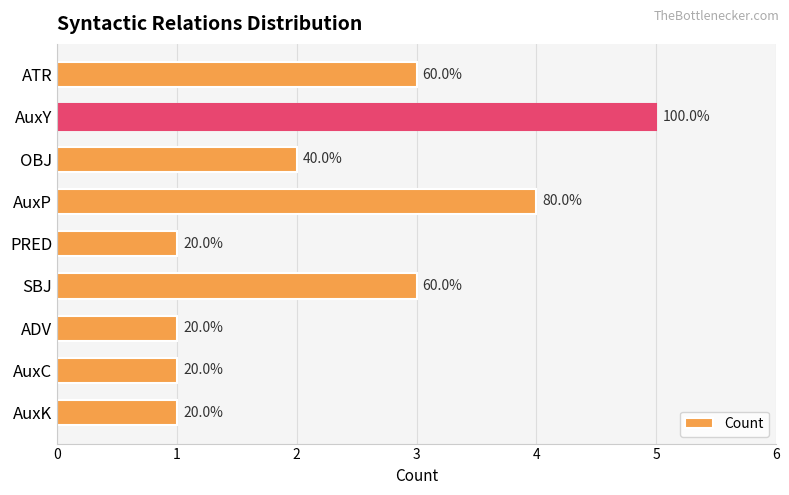

How many bars are there in total?

9